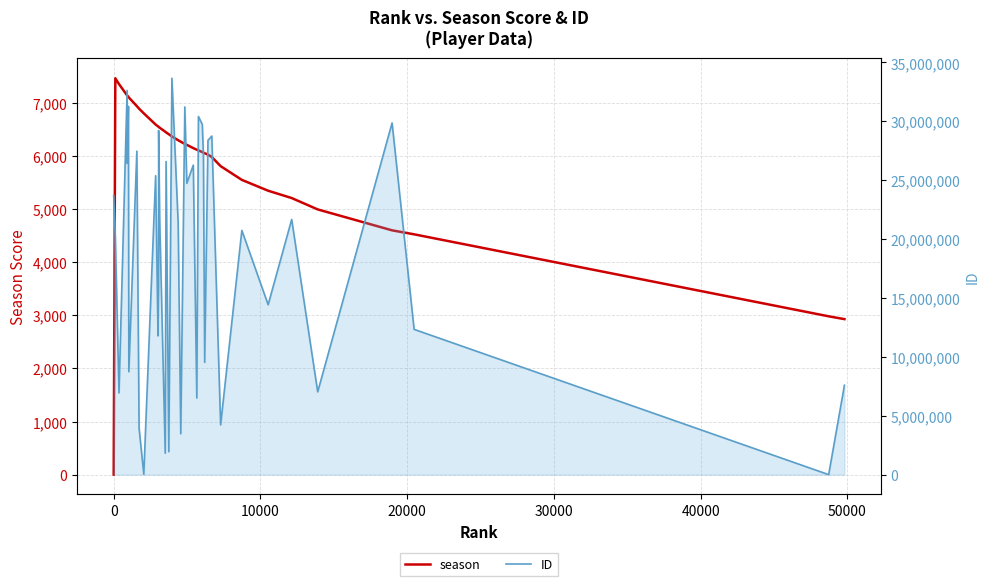

At how many categories does at least one series exceed 14916377?

24